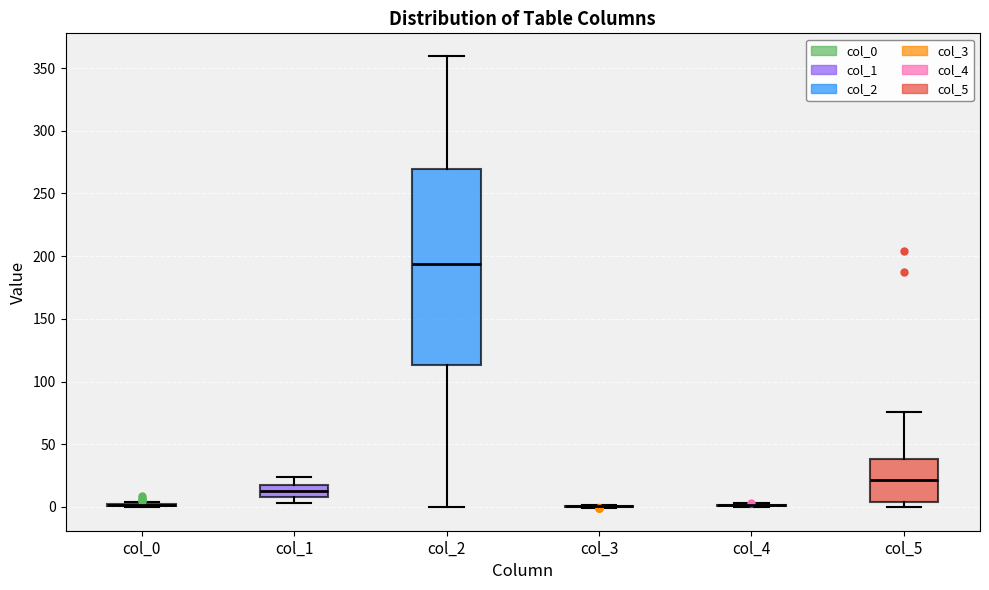

Reading left to right, transcribe this box plot: for each box, give where its median line is, the range the box spans, and where its two whiskers end, as read against the y-axis. The values are not printed on the chart, so give them approximately, as read against the axis.

col_0: box collapsed to a line at 0, whiskers 0 to 5
col_1: median 15 (inside the box), box 10 to 15, whiskers 5 to 25
col_2: median 195, box 115 to 270, whiskers 0 to 360
col_3: box collapsed to a line at 0, whiskers 0 to 0
col_4: box collapsed to a line at 0, whiskers 0 to 5
col_5: median 20, box 5 to 40, whiskers 0 to 75